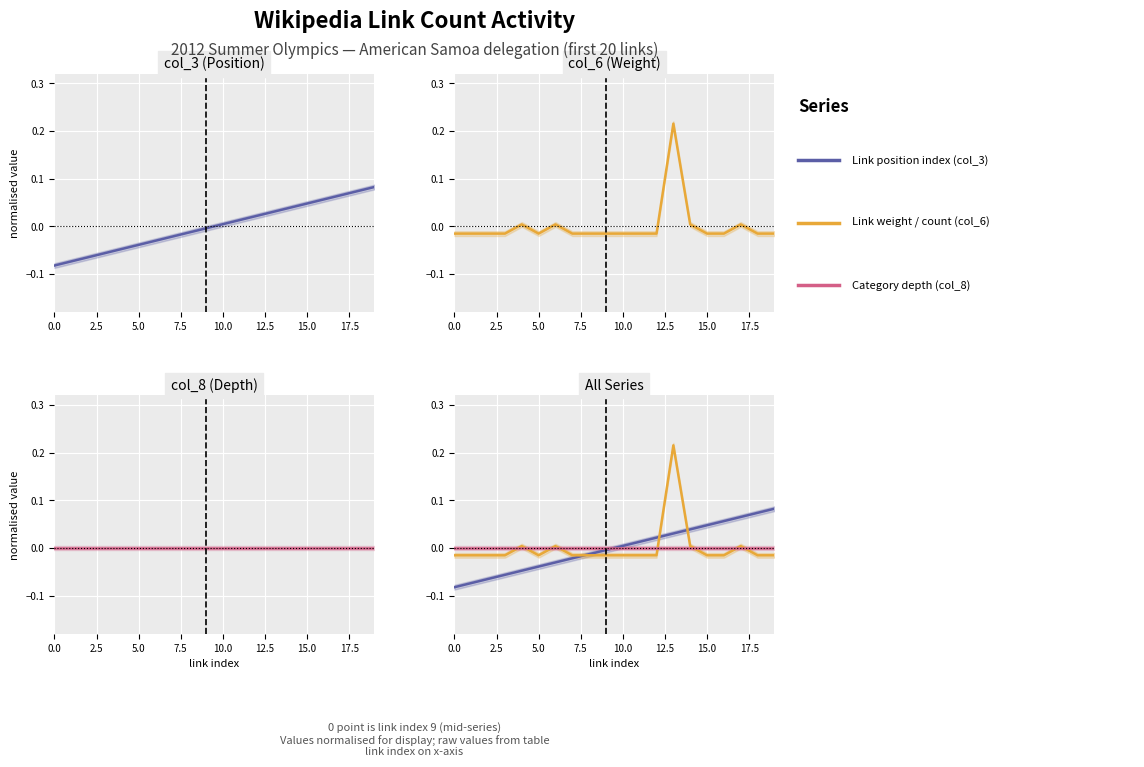

Count the number of categories in the chart.

20